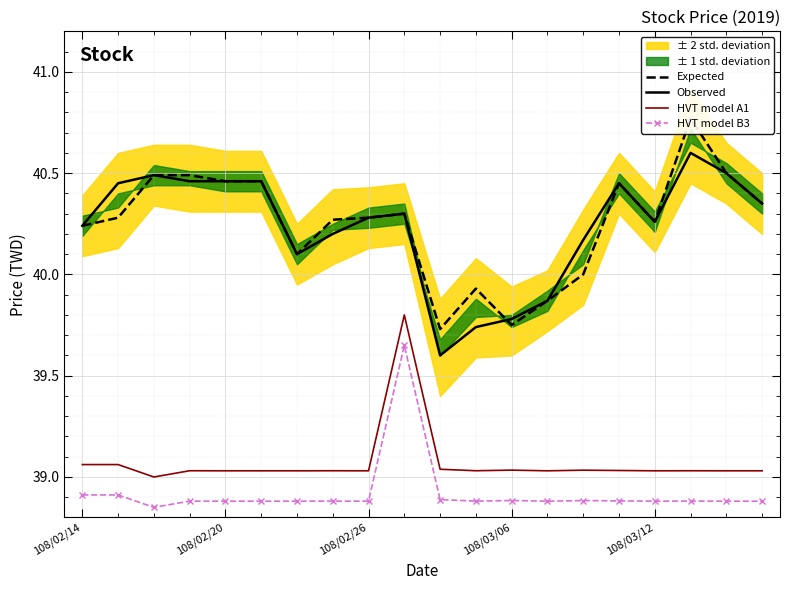

The value of Observed at 108/02/26 is 60.2. True or false?

False